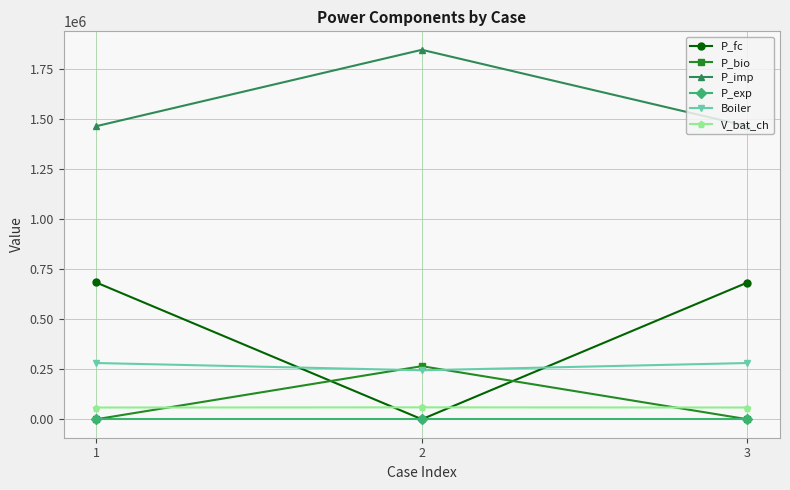

Which label corresponds to the largest value in the chart?

2